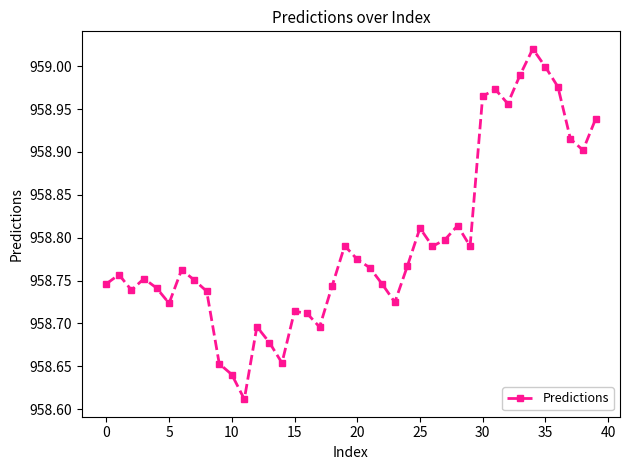

How many data points does each series have?

40